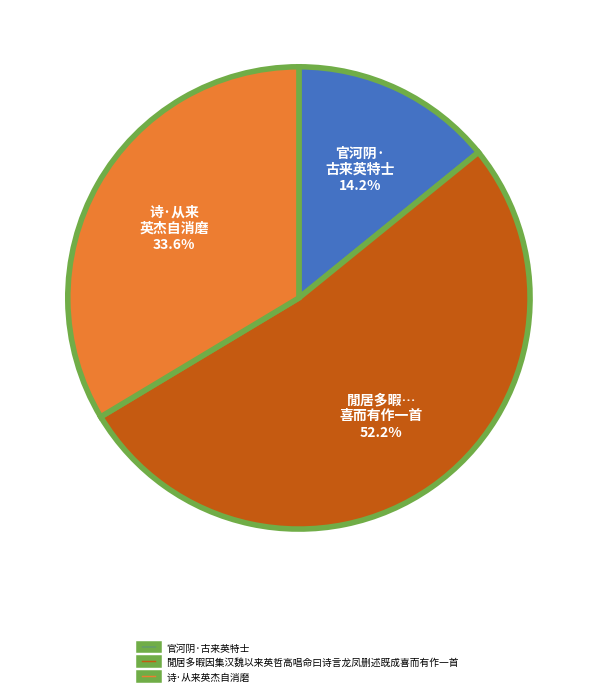

Which has a higher value, 诗·从来英杰自消磨 or 官河阴·古来英特士?

诗·从来英杰自消磨